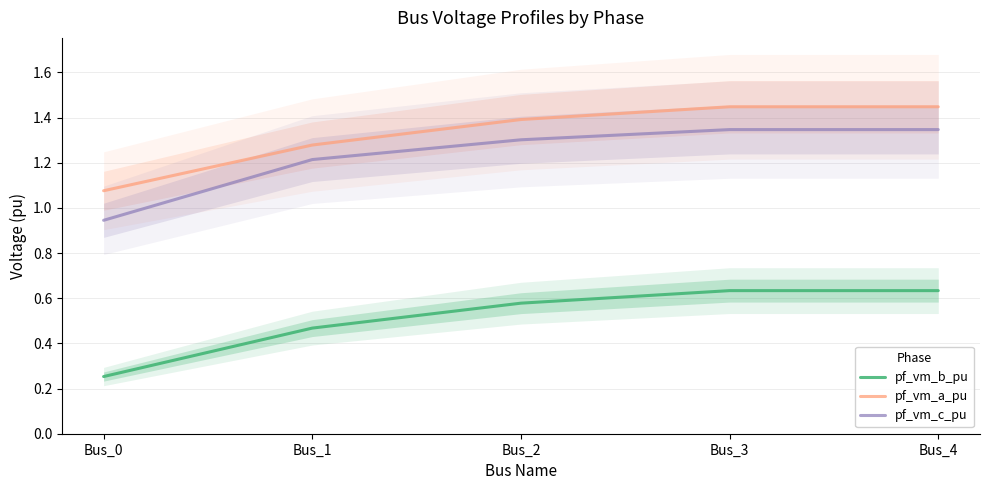

True or false: pf_vm_a_pu and pf_vm_c_pu cross at least once.

False